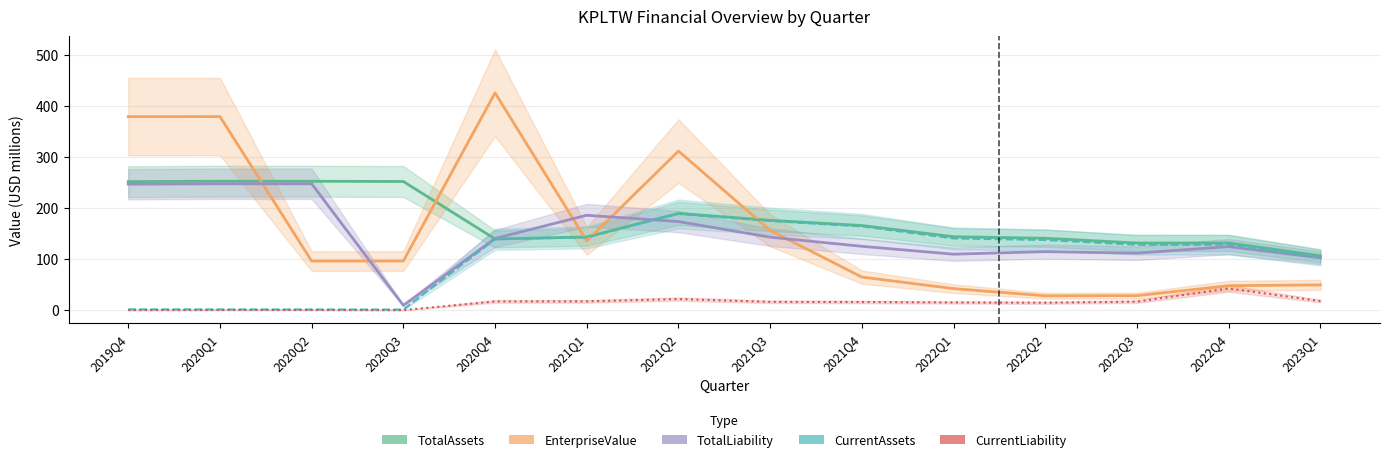

What is the label of the 10th point from the right?

2020Q4